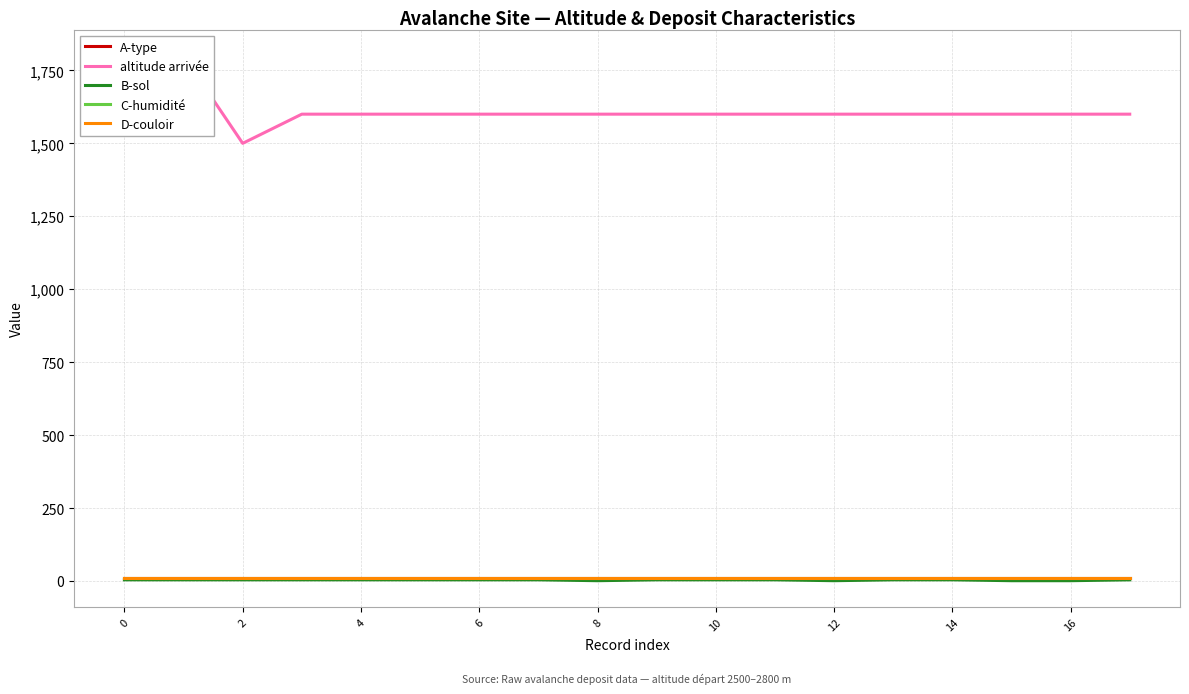

What is the spread (max minus min) of values at 0?

1796